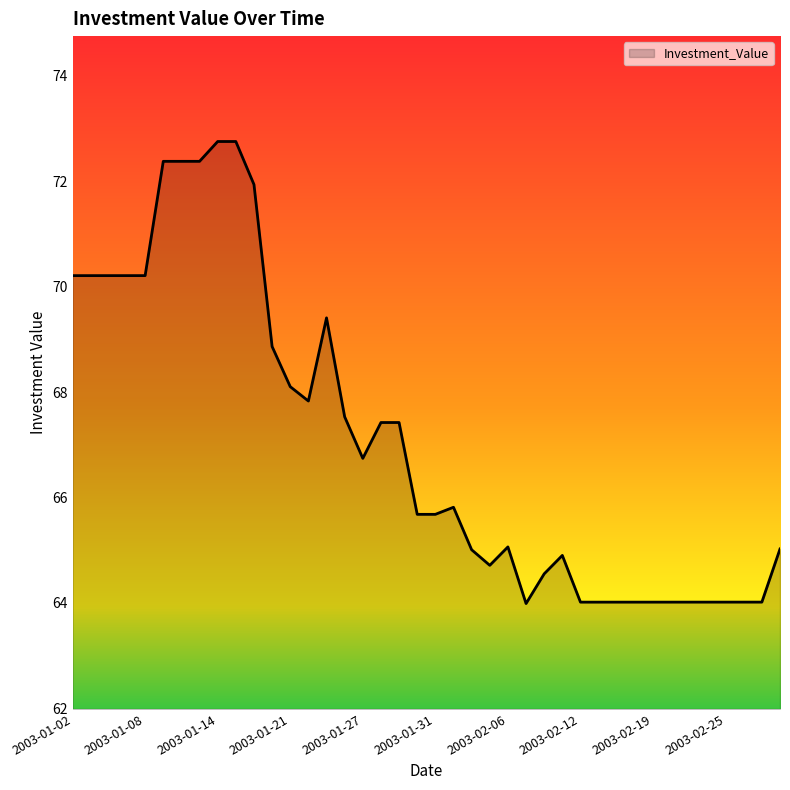

What is the smallest value displayed?

64.0